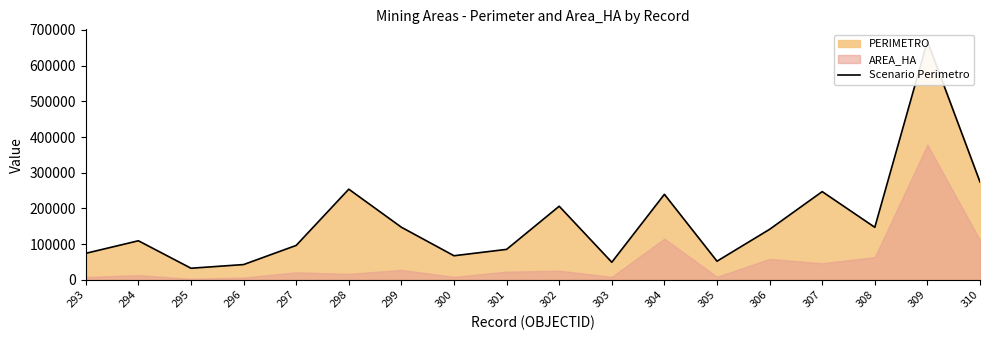

Which has a higher value, 294 or 299?

299